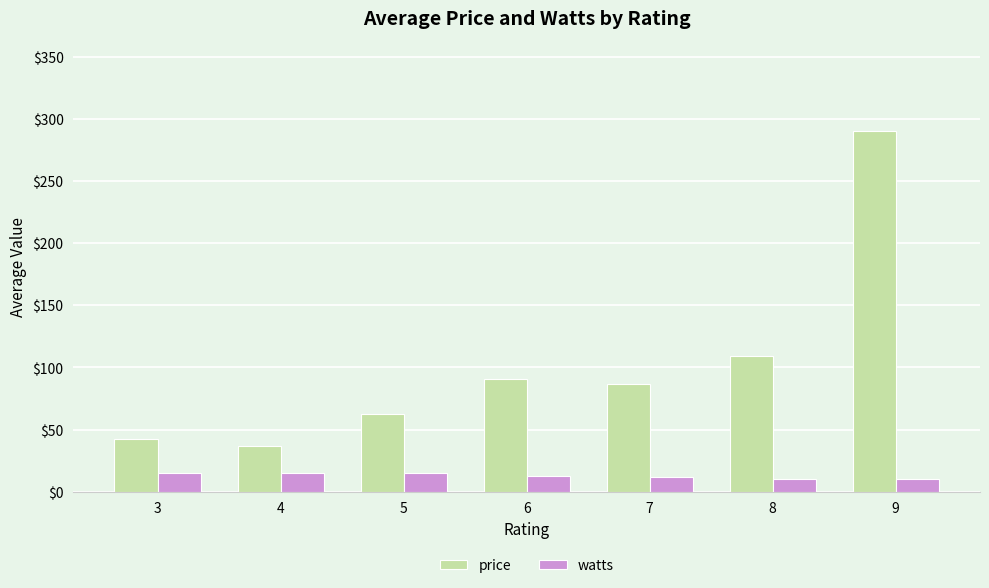

Count the number of categories in the chart.

7